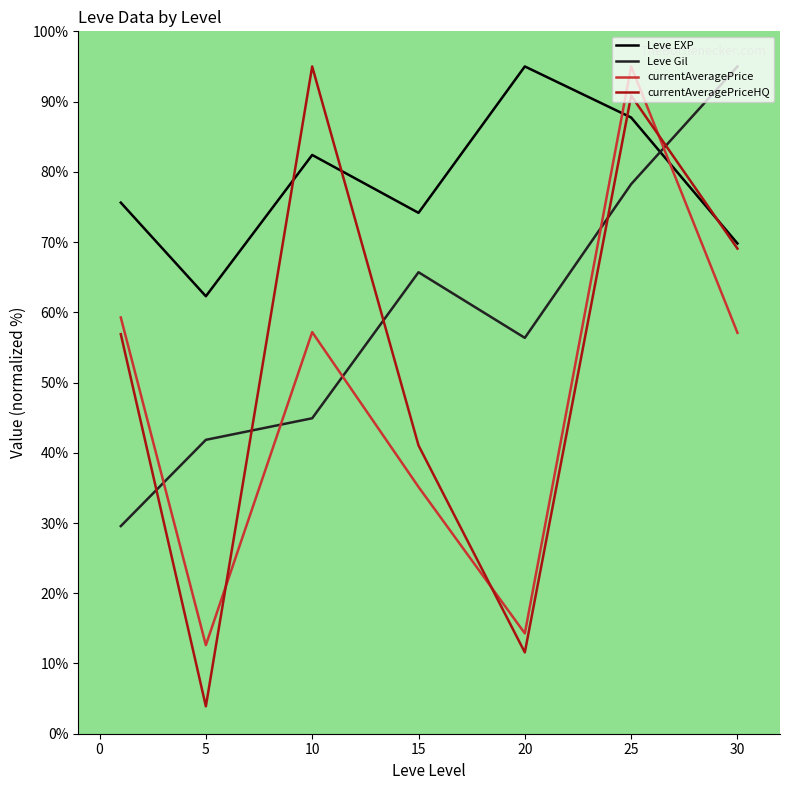

Which series has the widest spread of values?

currentAveragePriceHQ